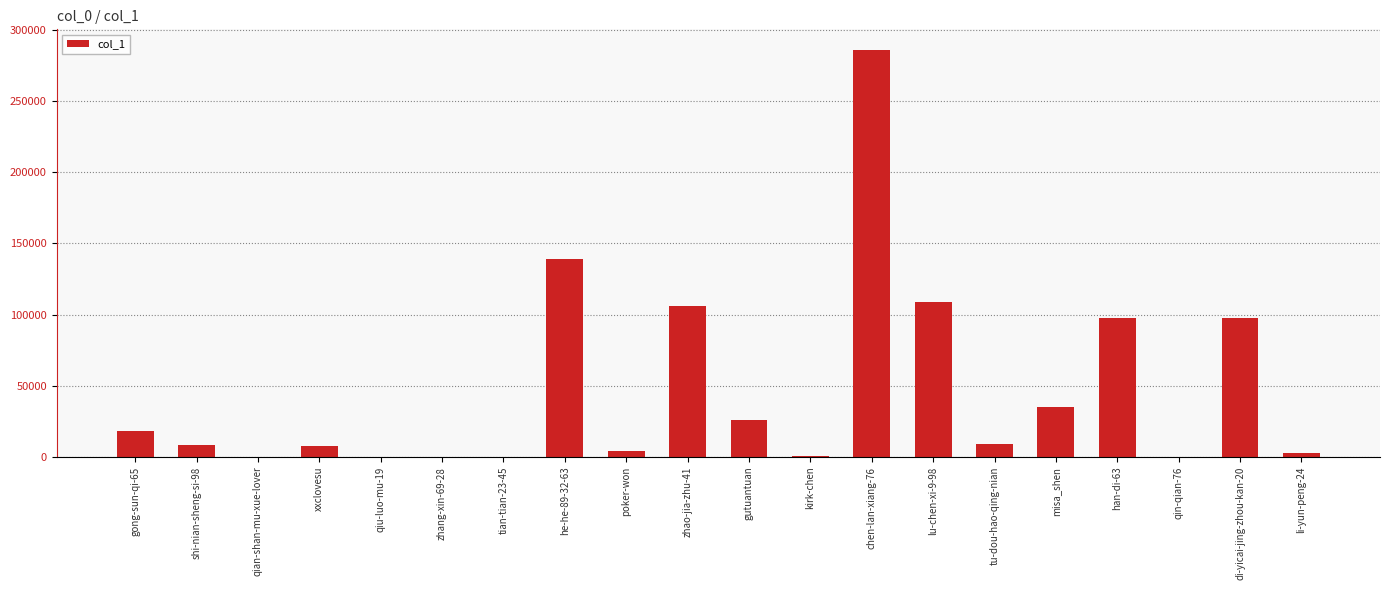

True or false: the data shows 38605 at gutuantuan.

False